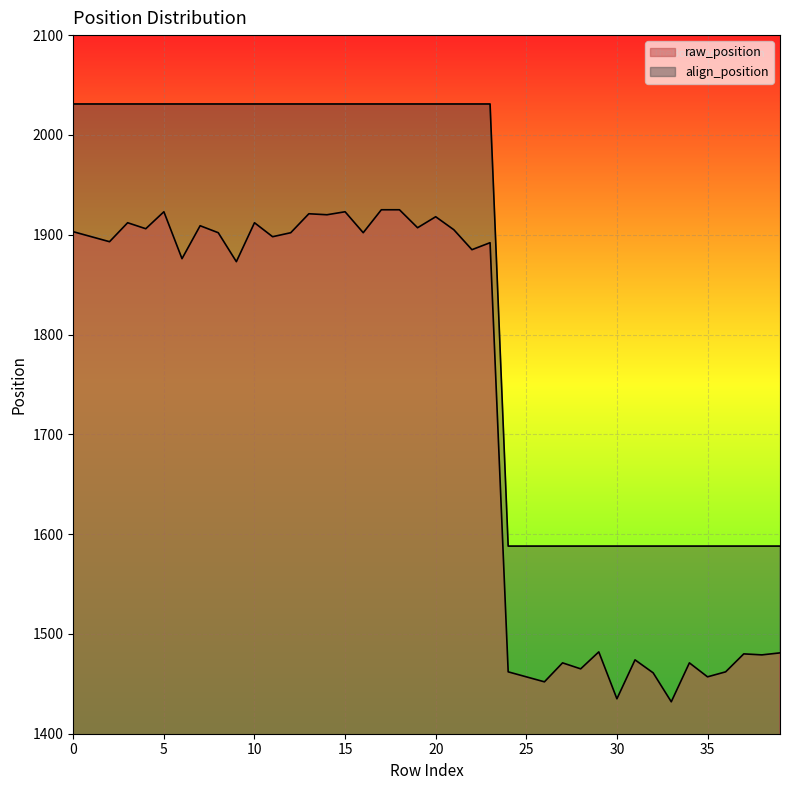

True or false: raw_position has more than 2 interior local peaks.

True